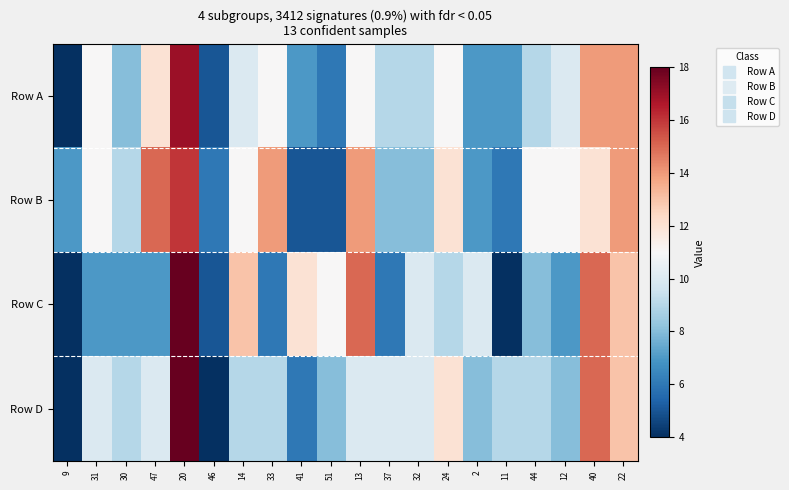

List the series in order of their peak value, highest first.

Row C, Row D, Row A, Row B